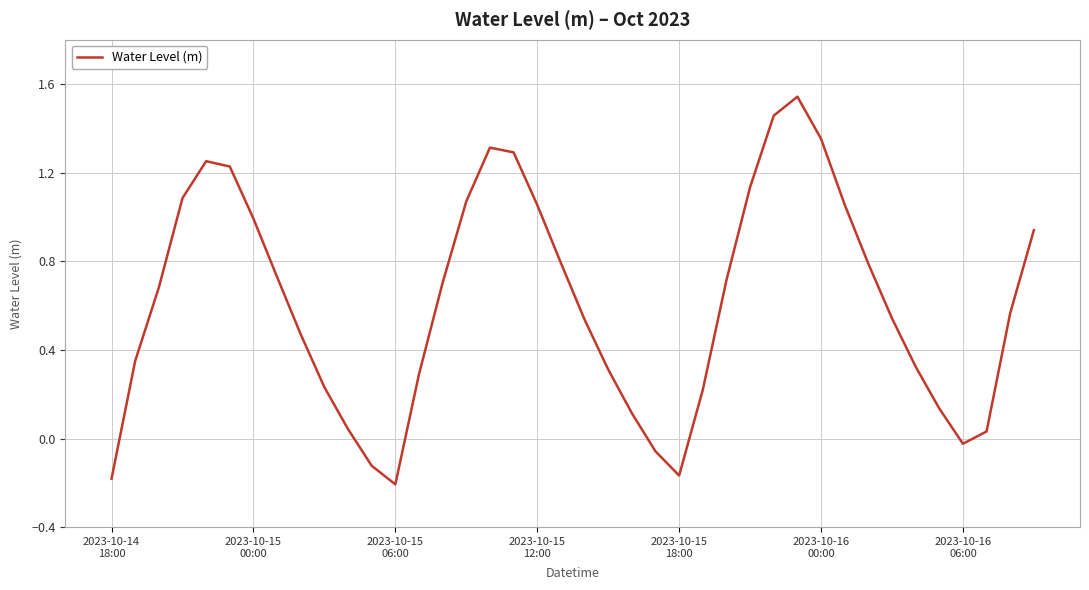

What is the difference between the maximum and minimum values?

1.7